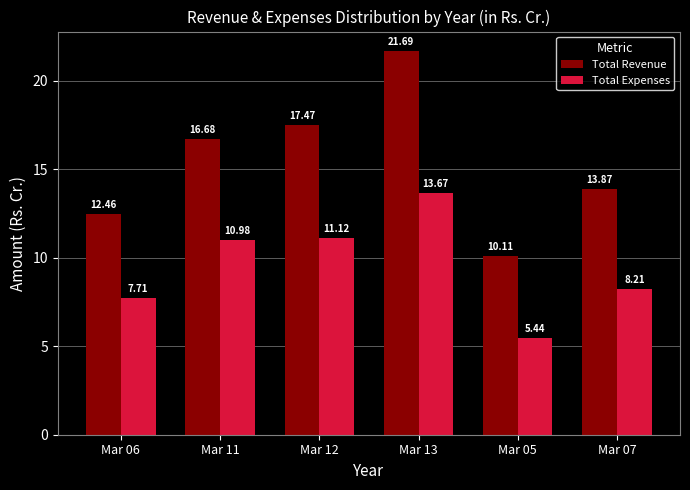

List the labels in order of Total Expenses value, smallest first.

Mar 05, Mar 06, Mar 07, Mar 11, Mar 12, Mar 13